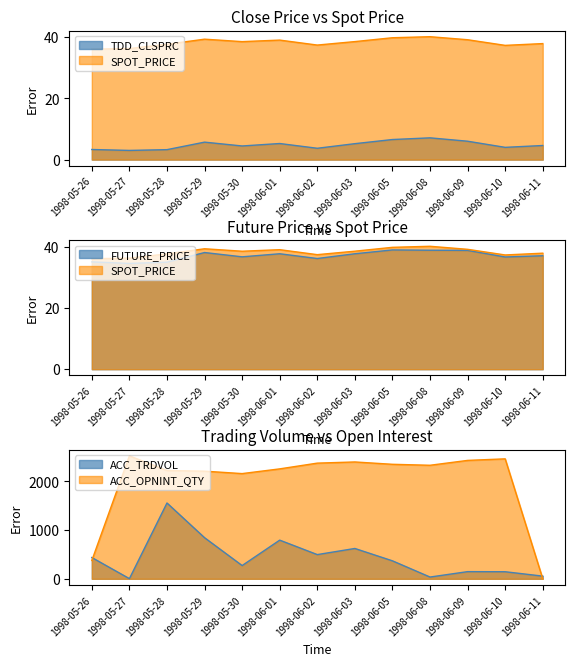

Reading left to right, extract all data points from this chart.

TDD_CLSPRC: 1998-05-26=3.3	1998-05-27=3.0	1998-05-28=3.2	1998-05-29=5.7	1998-05-30=4.5	1998-06-01=5.2	1998-06-02=3.7	1998-06-03=5.2	1998-06-05=6.5	1998-06-08=7.1	1998-06-09=6.0	1998-06-10=4.0	1998-06-11=4.6
SPOT_PRICE: 1998-05-26=36.0	1998-05-27=36.2	1998-05-28=37.6	1998-05-29=39.3	1998-05-30=38.5	1998-06-01=39.0	1998-06-02=37.4	1998-06-03=38.5	1998-06-05=39.8	1998-06-08=40.1	1998-06-09=39.1	1998-06-10=37.3	1998-06-11=37.8
FUTURE_PRICE: 1998-05-26=35.0	1998-05-27=34.5	1998-05-28=34.9	1998-05-29=38.0	1998-05-30=36.6	1998-06-01=37.6	1998-06-02=36.1	1998-06-03=37.6	1998-06-05=38.9	1998-06-08=38.8	1998-06-09=38.8	1998-06-10=36.6	1998-06-11=37.0
ACC_TRDVOL: 1998-05-26=437.0	1998-05-27=3.0	1998-05-28=1557.0	1998-05-29=844.0	1998-05-30=272.0	1998-06-01=794.0	1998-06-02=497.0	1998-06-03=623.0	1998-06-05=369.0	1998-06-08=36.0	1998-06-09=147.0	1998-06-10=145.0	1998-06-11=55.0
ACC_OPNINT_QTY: 1998-05-26=376.0	1998-05-27=2525.0	1998-05-28=2225.0	1998-05-29=2211.0	1998-05-30=2161.0	1998-06-01=2258.0	1998-06-02=2376.0	1998-06-03=2400.0	1998-06-05=2352.0	1998-06-08=2332.0	1998-06-09=2432.0	1998-06-10=2464.0	1998-06-11=0.0